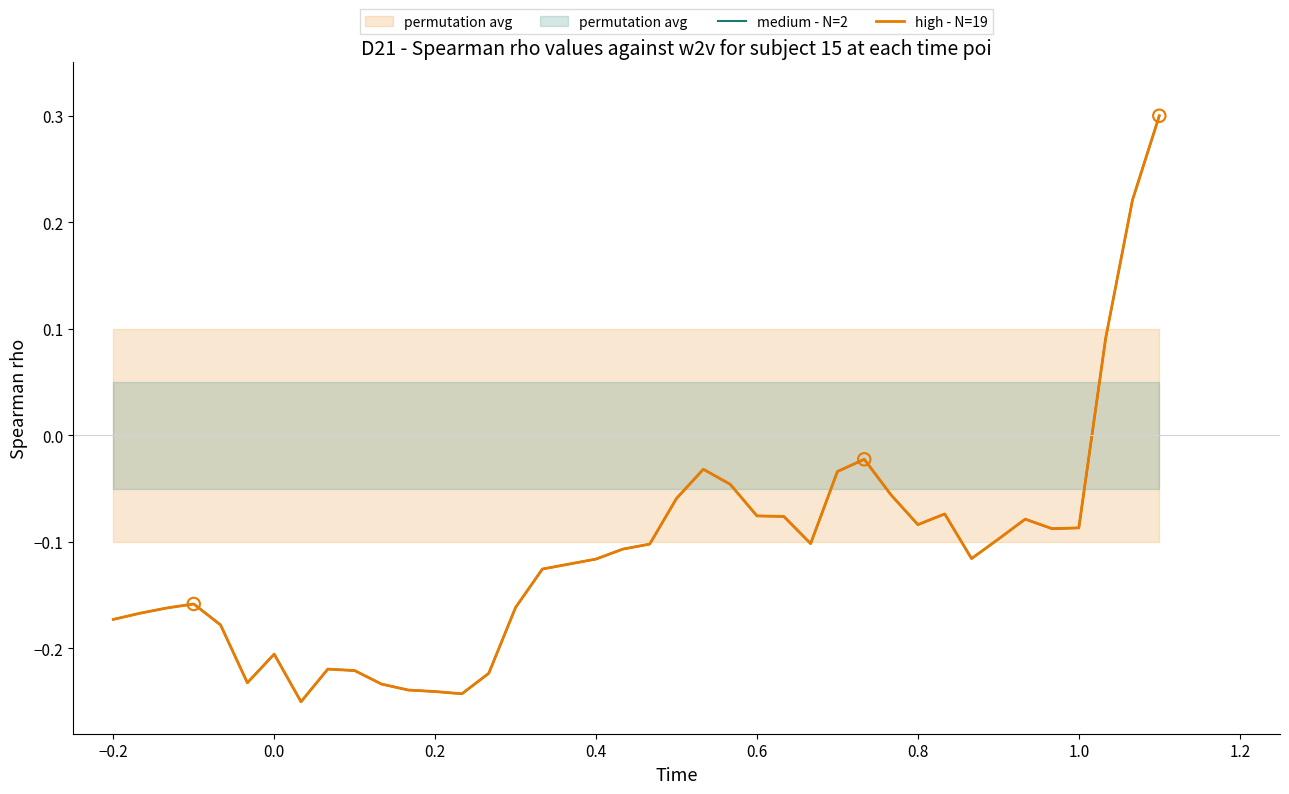

What are all the series names shown in the legend?

medium - N=2, high - N=19